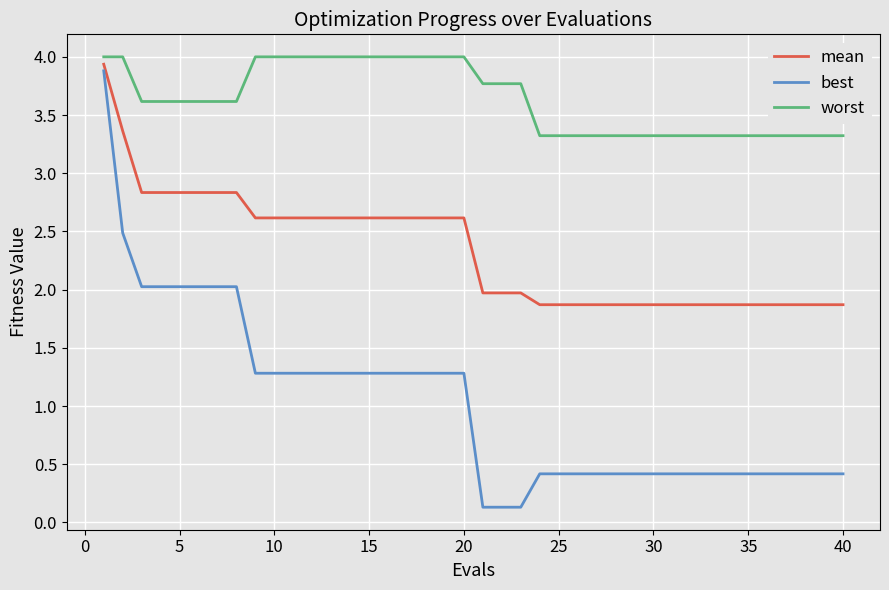

Which series has the largest total across all categories?

worst